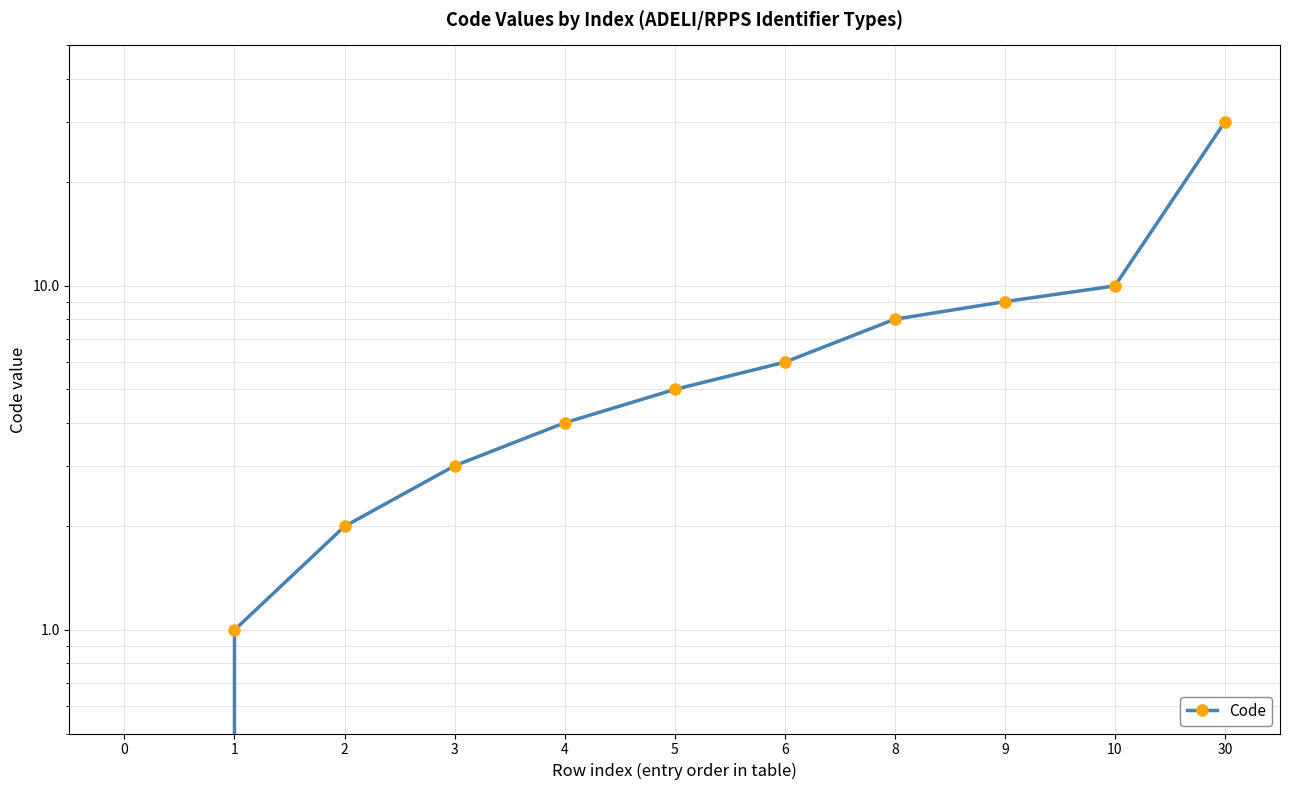

True or false: the data has more than 0 interior local peaks.

False